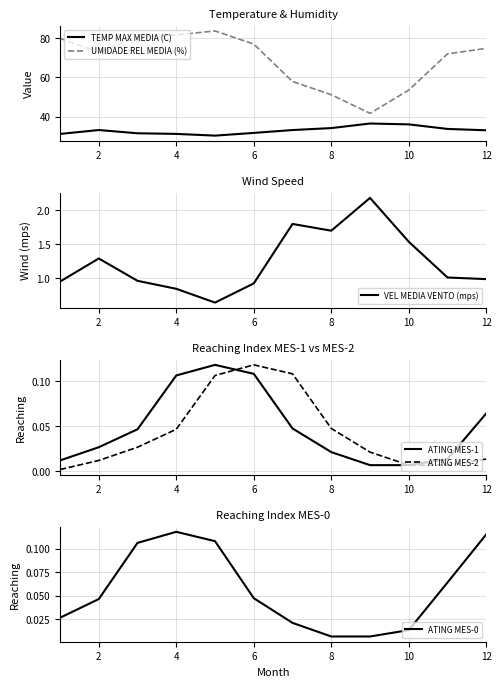

True or false: UMIDADE REL MEDIA (%) and TEMP MAX MEDIA (C) cross at least once.

False